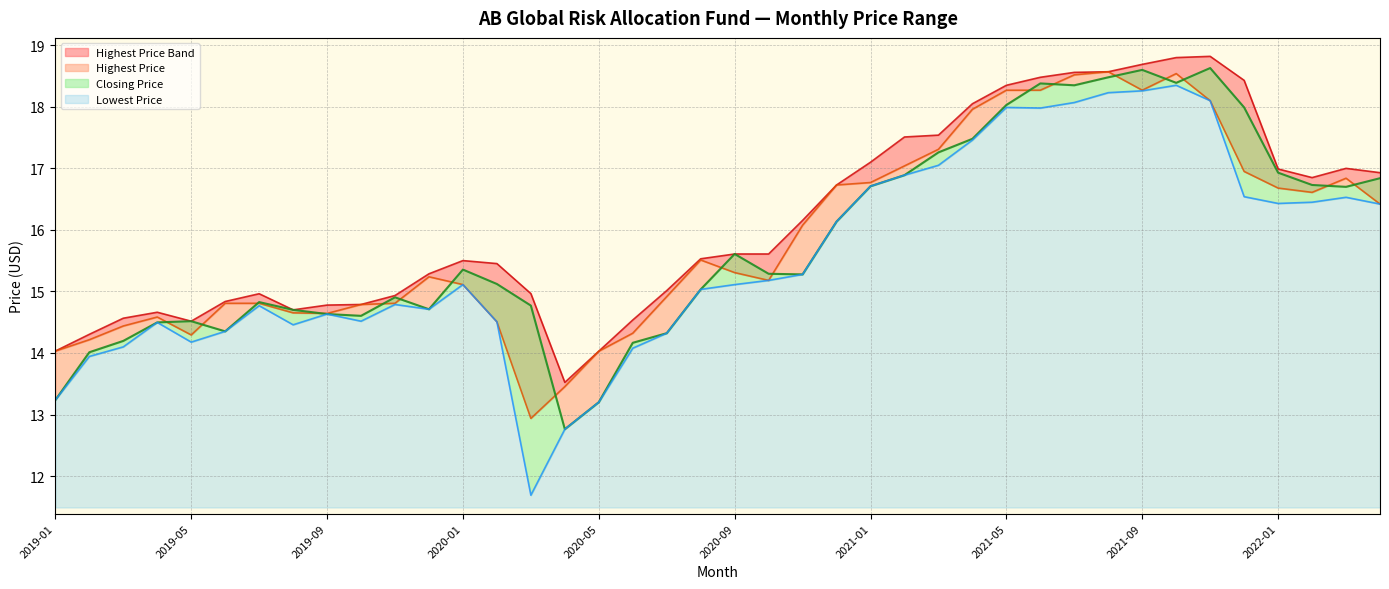

What is the sum of the Closing Price values at 2020-02 and 2022-01?

32.1